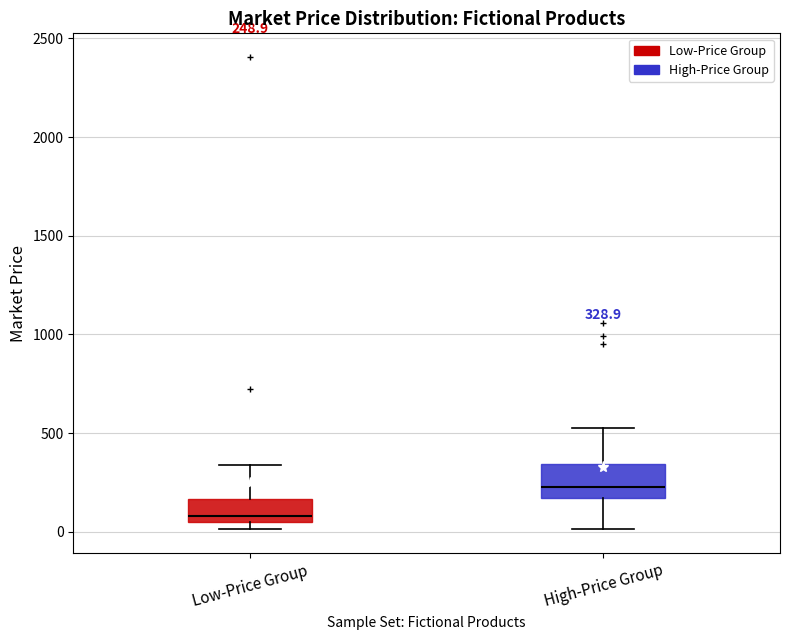

Comparing the boxes themselves (not the whiskers), which one is the tallest?

High-Price Group